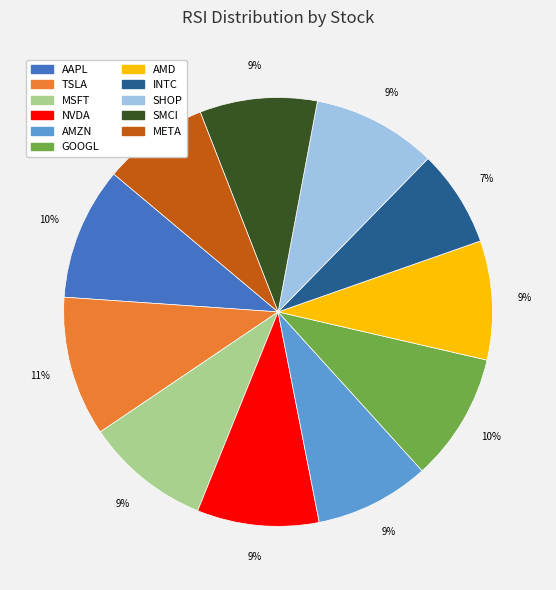

What percentage is the SHOP slice, to the nearest percent?

9%